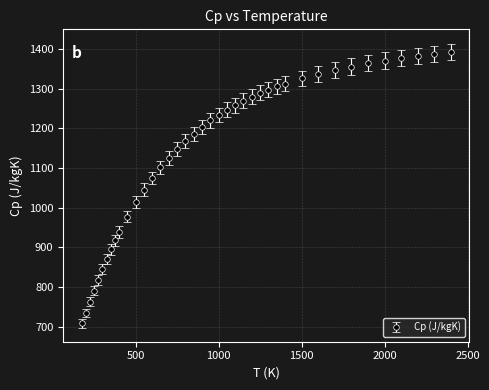

What is the maximum value shown in the chart?

1393